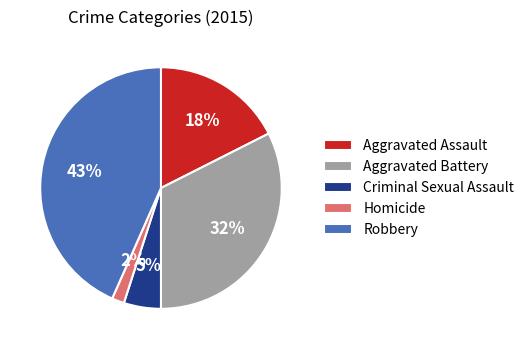

How many segments does this pie chart have?

5